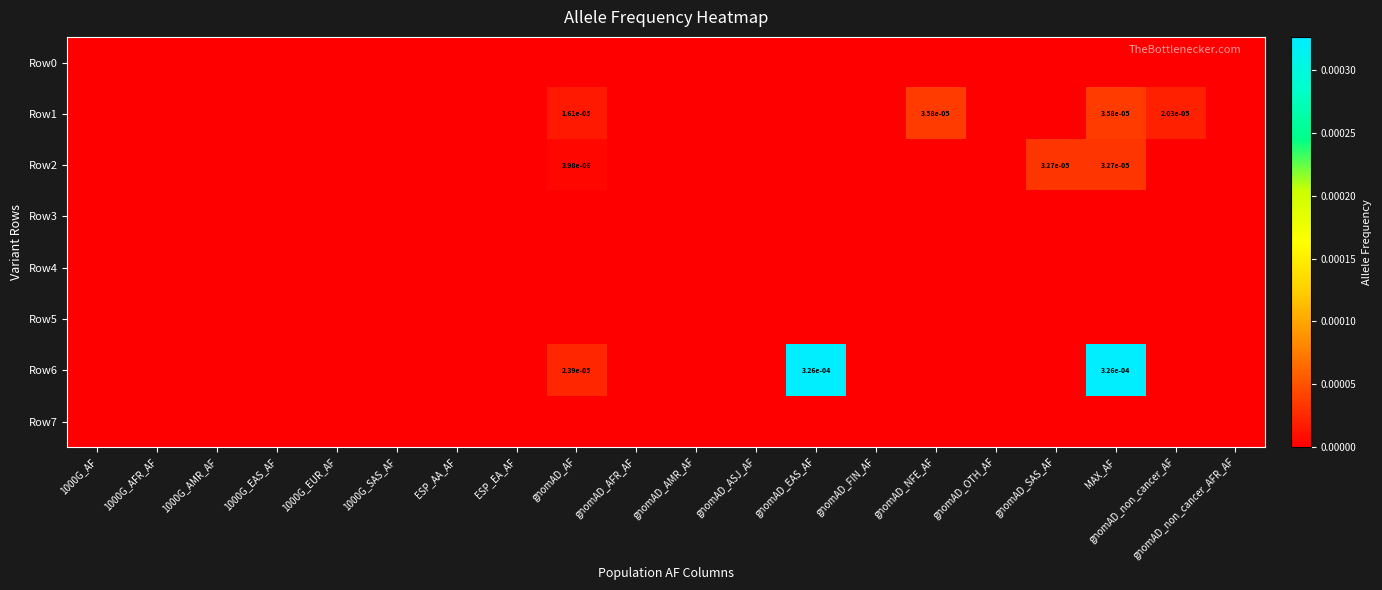

Is the value of Row5 at gnomAD_AMR_AF greater than the value of Row7 at 1000G_EUR_AF?

No